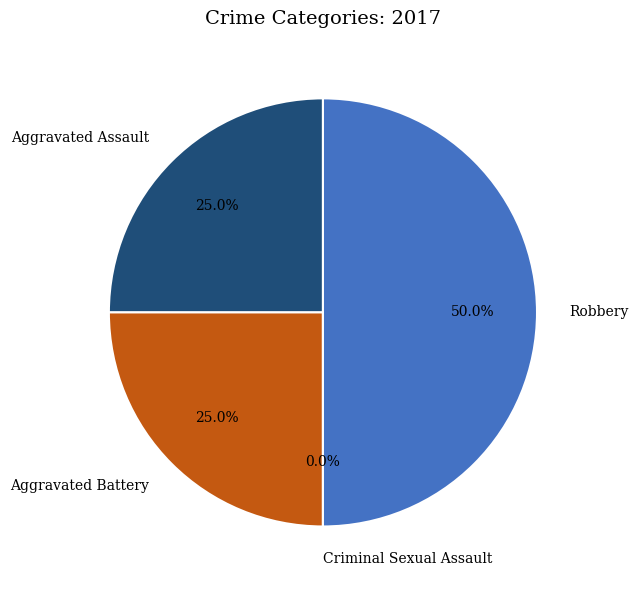

Combined, do Criminal Sexual Assault and Robbery account for over 50%?

No